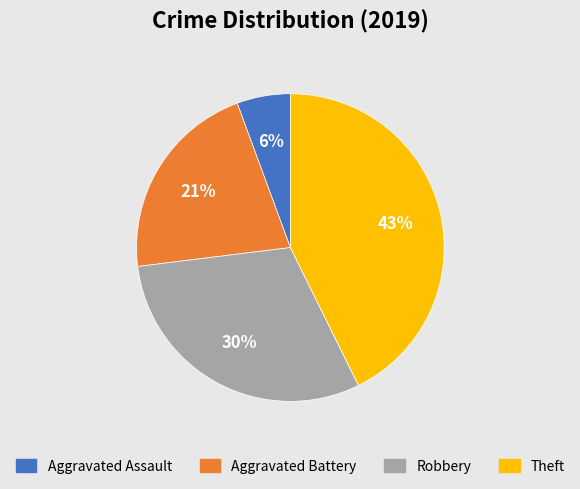

To the nearest percent, what percentage of the pie is Robbery?

30%